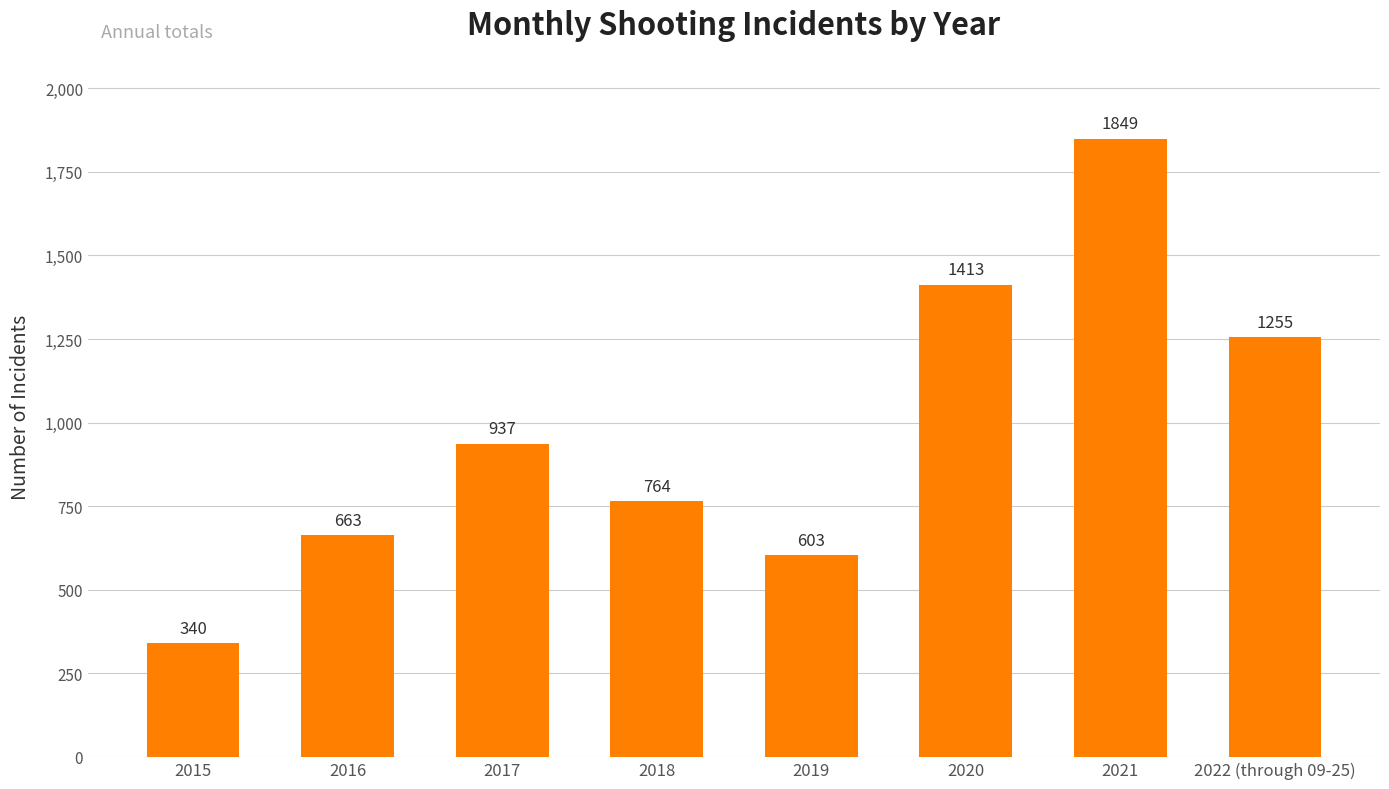

Is it true that the value at 2015 is 541?

False